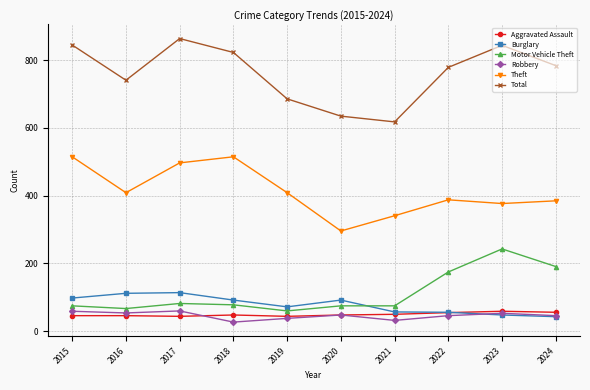

What is the spread (max minus min) of values at 2023?

796